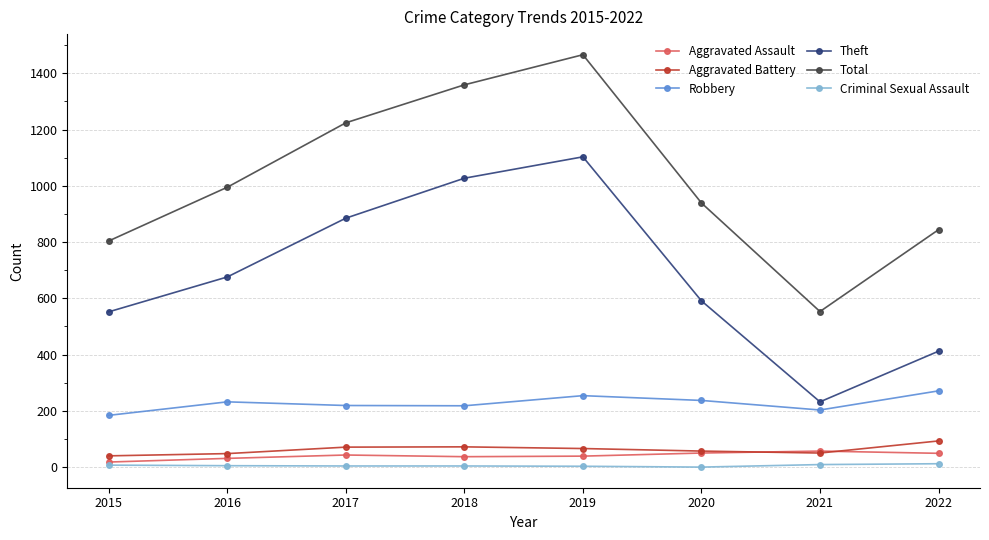

What is the difference between the highest and lowest values at 2018?

1355